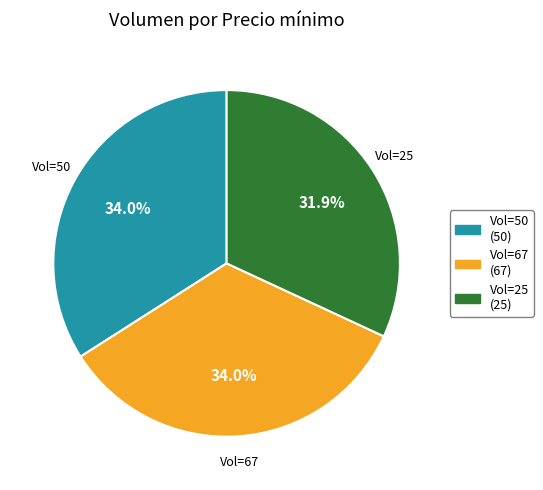

Does Vol=67 account for over 50% of the chart?

No